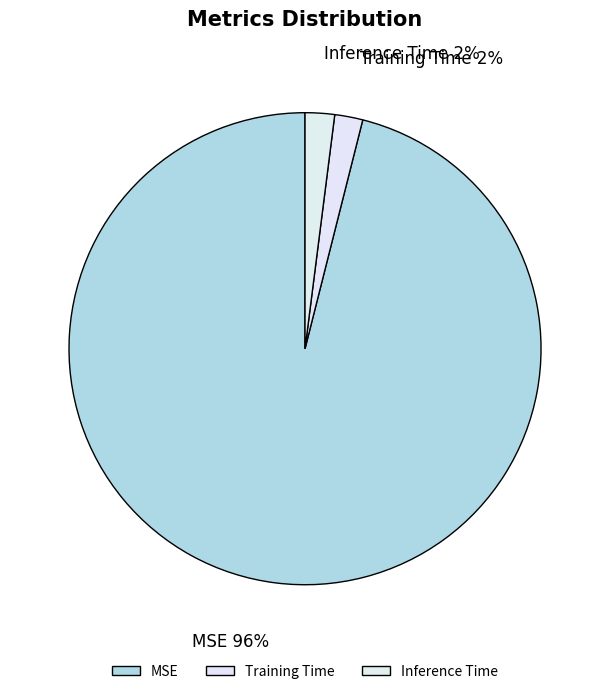

True or false: Training Time accounts for 12% of the total.

False